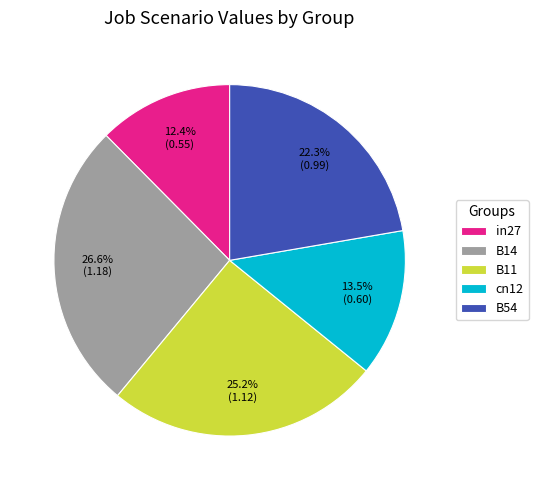

The B14 slice represents 27% of the pie. True or false?

True